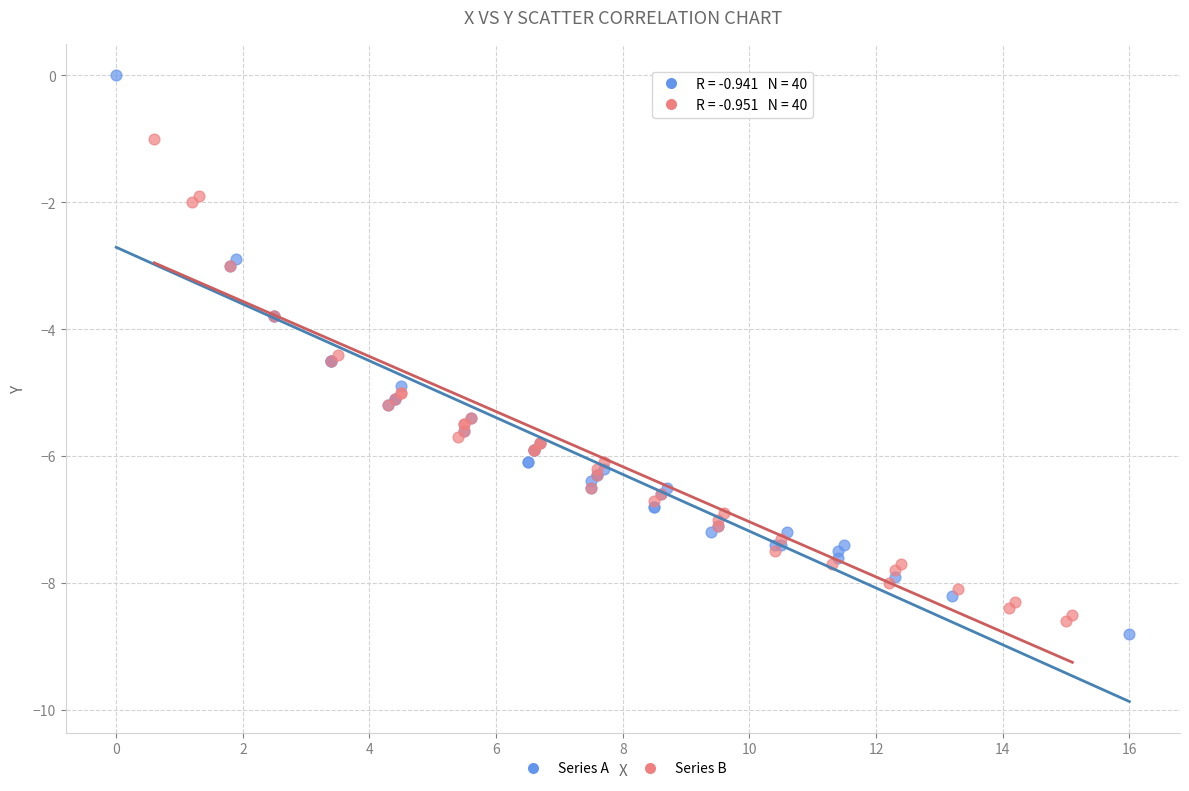

Which series contains the highest Y value?

Series A